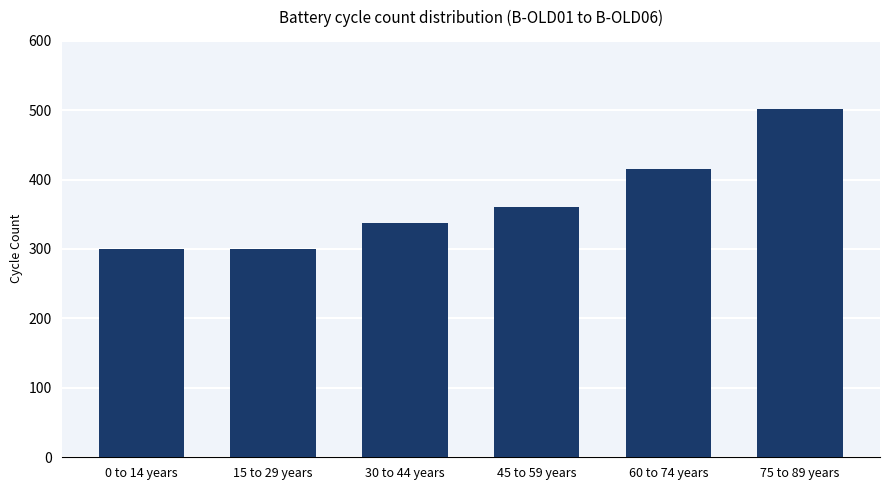

The value at 75 to 89 years is 501. True or false?

True